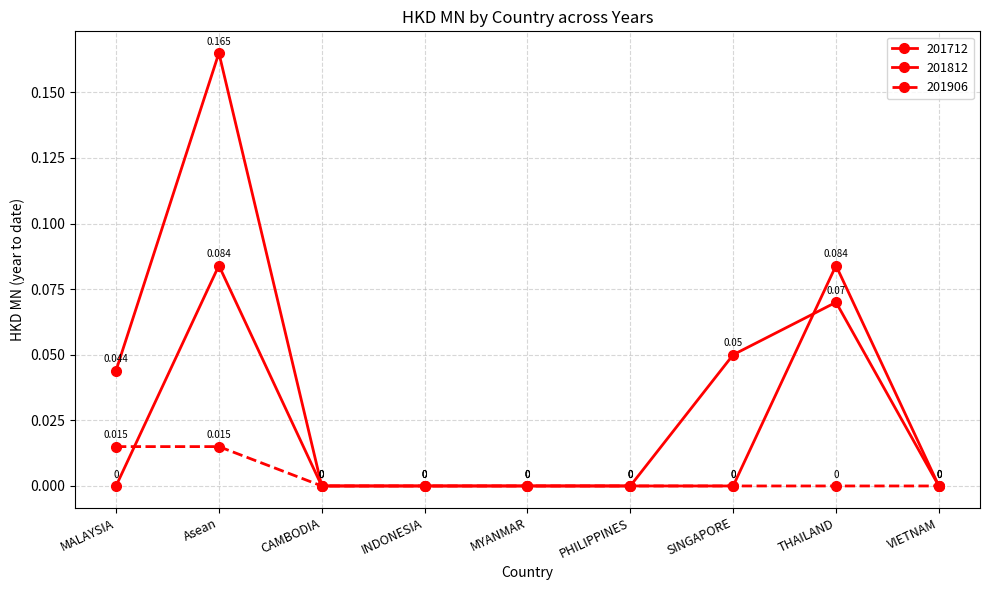

Does the chart have visible grid lines?

Yes